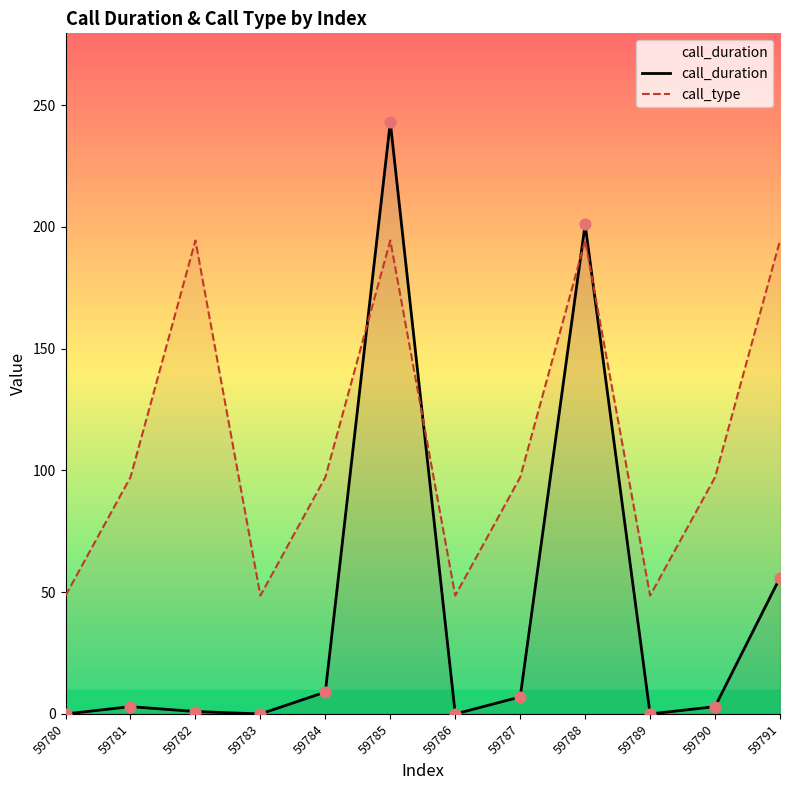

Is the value of call_type at 59789 greater than the value of call_duration at 59781?

Yes